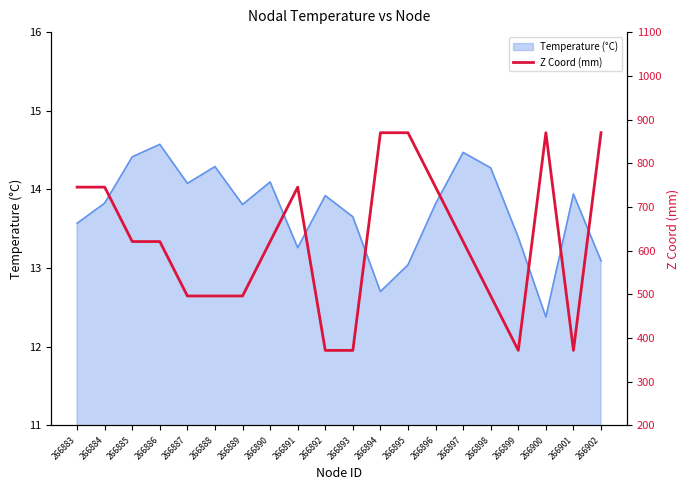

Reading left to right, what are all the values shown in this chart?

745.3	745.3	620.8	620.8	496.3	496.3	496.3	620.8	745.3	371.8	371.8	869.8	869.8	745.3	620.8	496.3	371.8	869.8	371.8	869.8